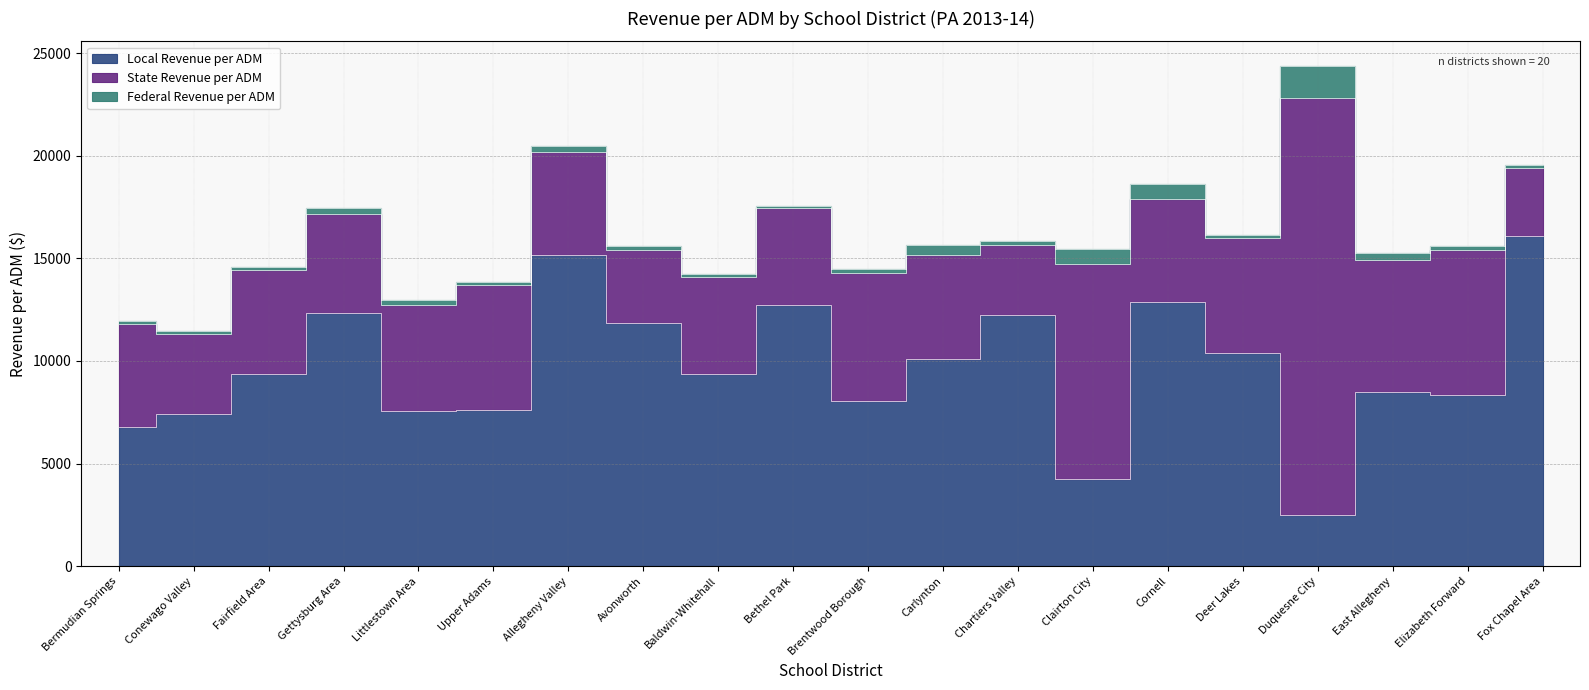

Is it true that Local Revenue per ADM equals 3287.3 at Littlestown Area?

False